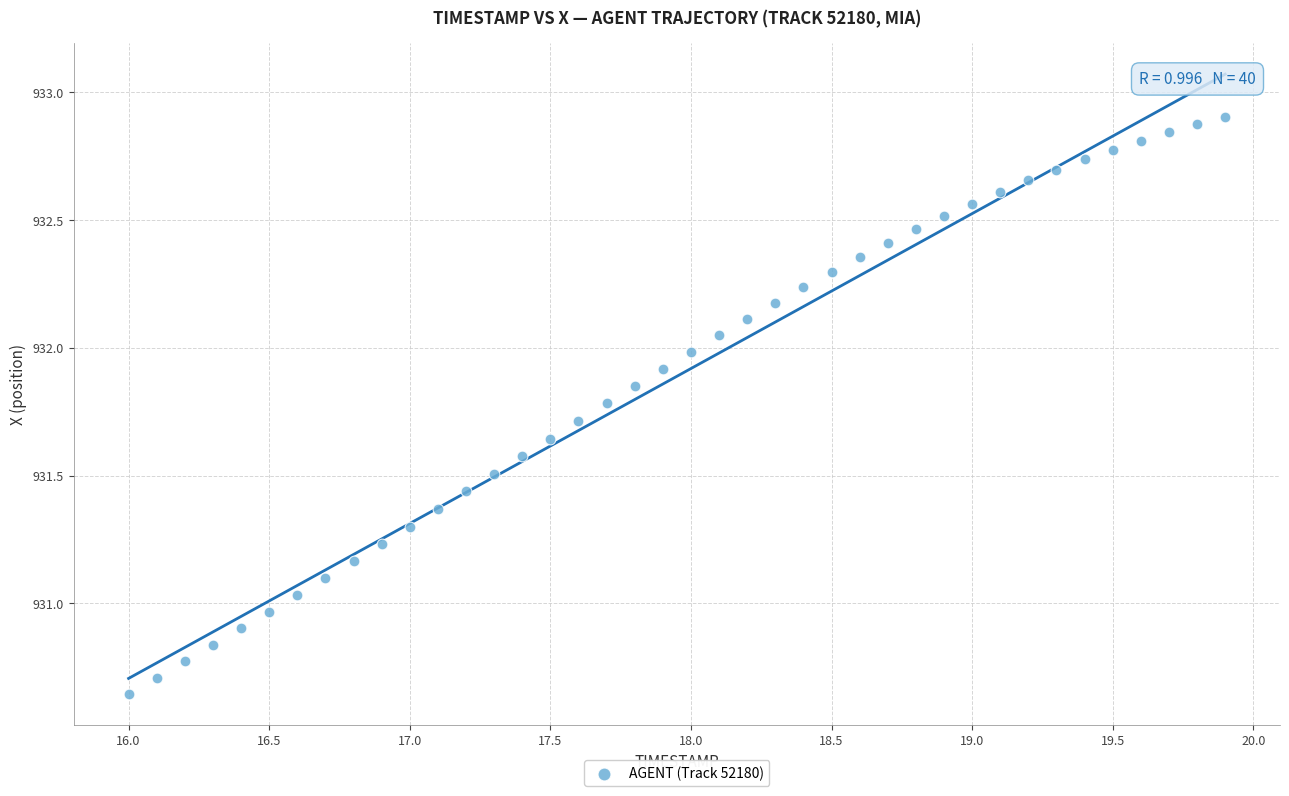

What is the range of X values (max minus min)?

3.9